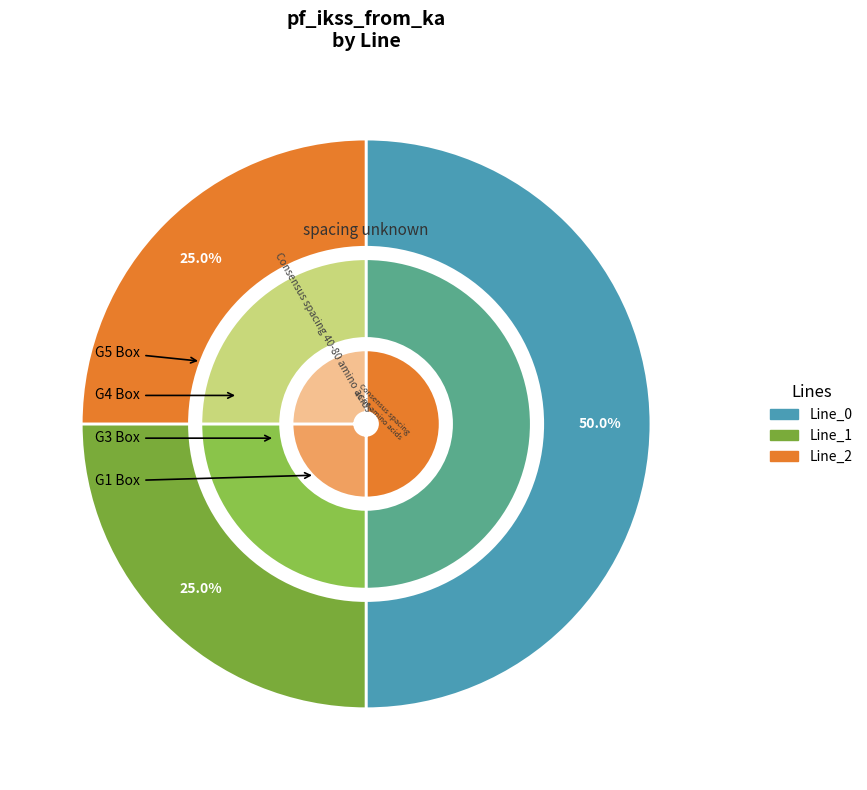

How many slices are in this pie chart?

4